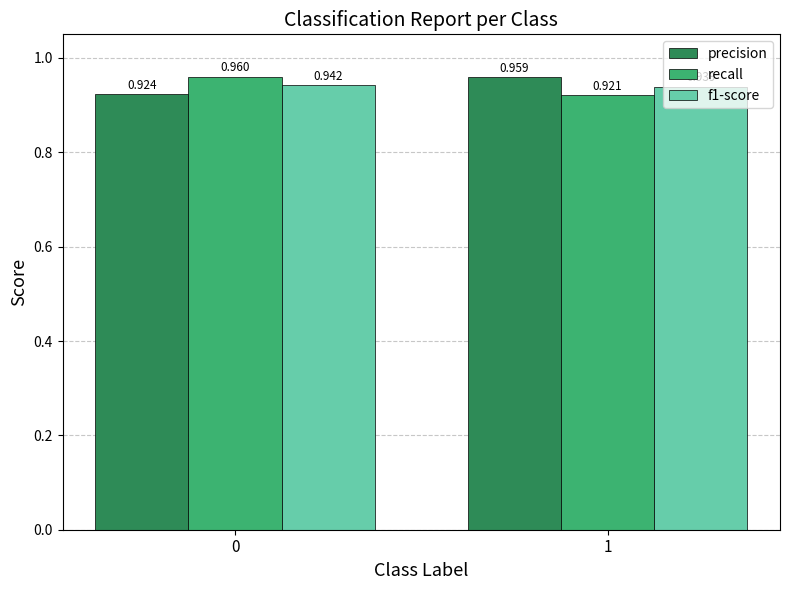

Is it true that recall equals 1.6 at 1?

False